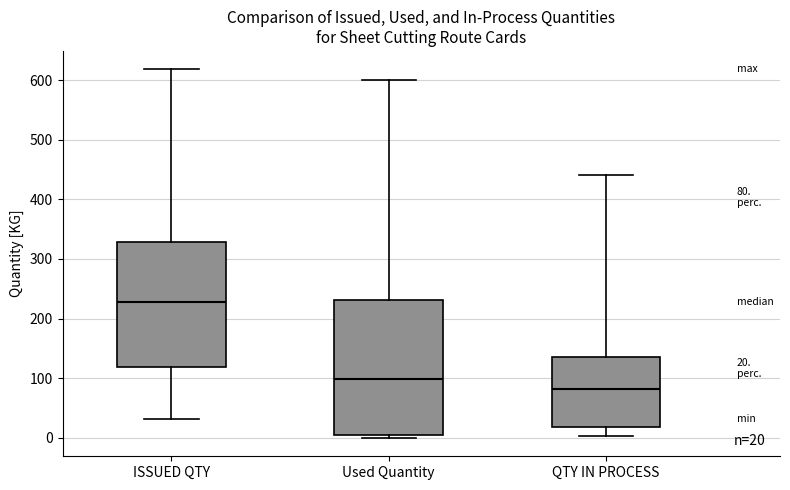

Which box's median line is the lowest?

QTY IN PROCESS